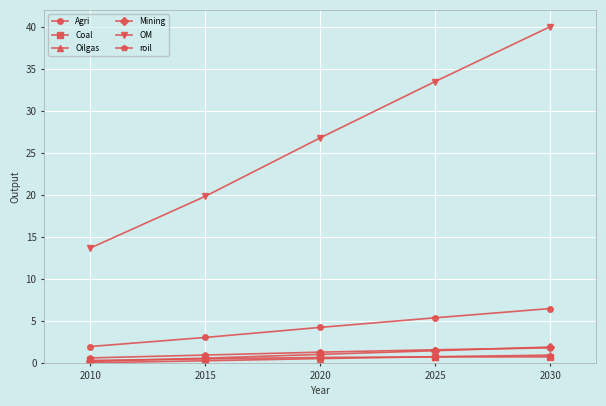

What is the sum of all Oilgas values?

2.4